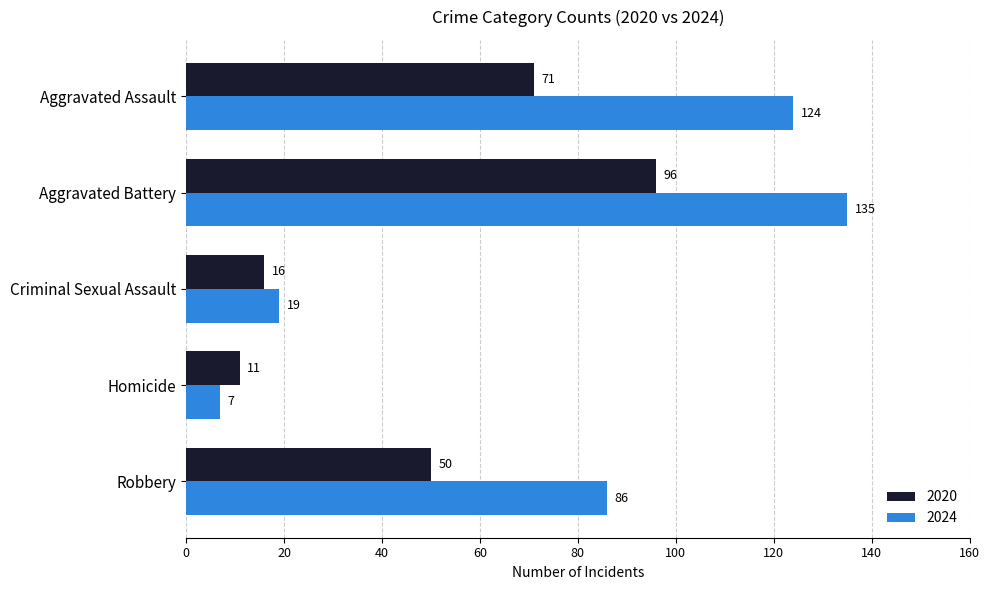

What is the total value across all series at Criminal Sexual Assault?

35